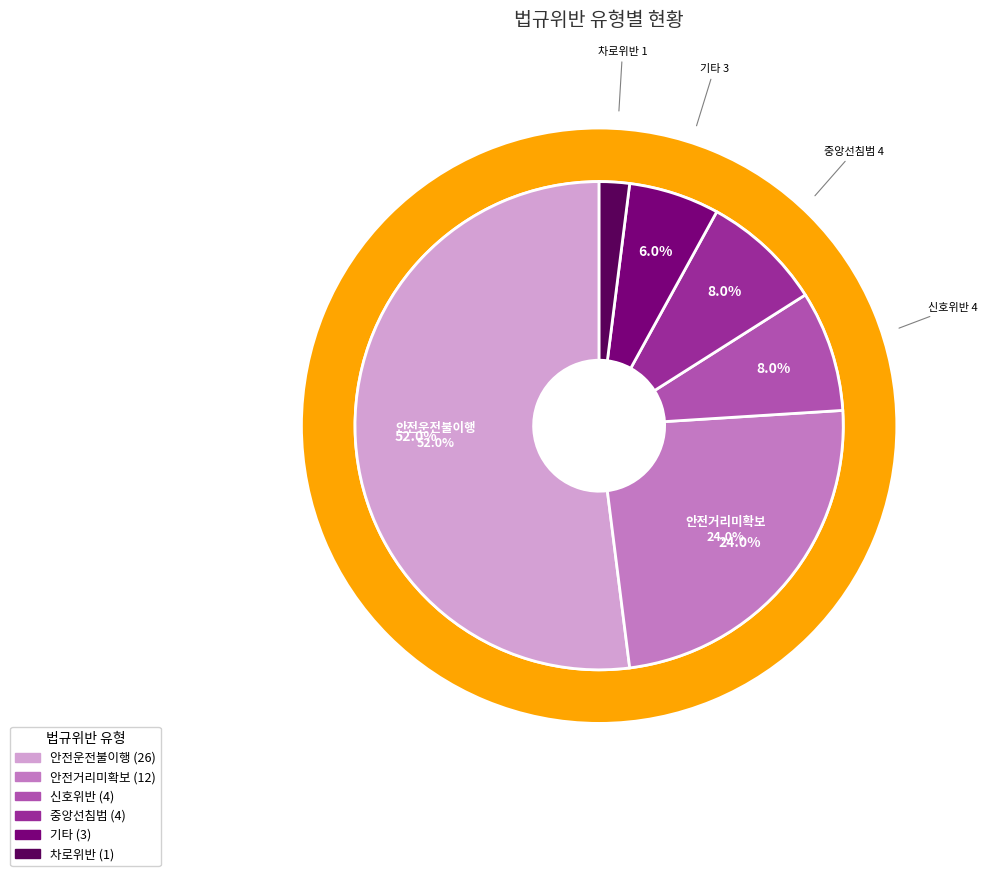

Which slice is the largest?

안전운전불이행